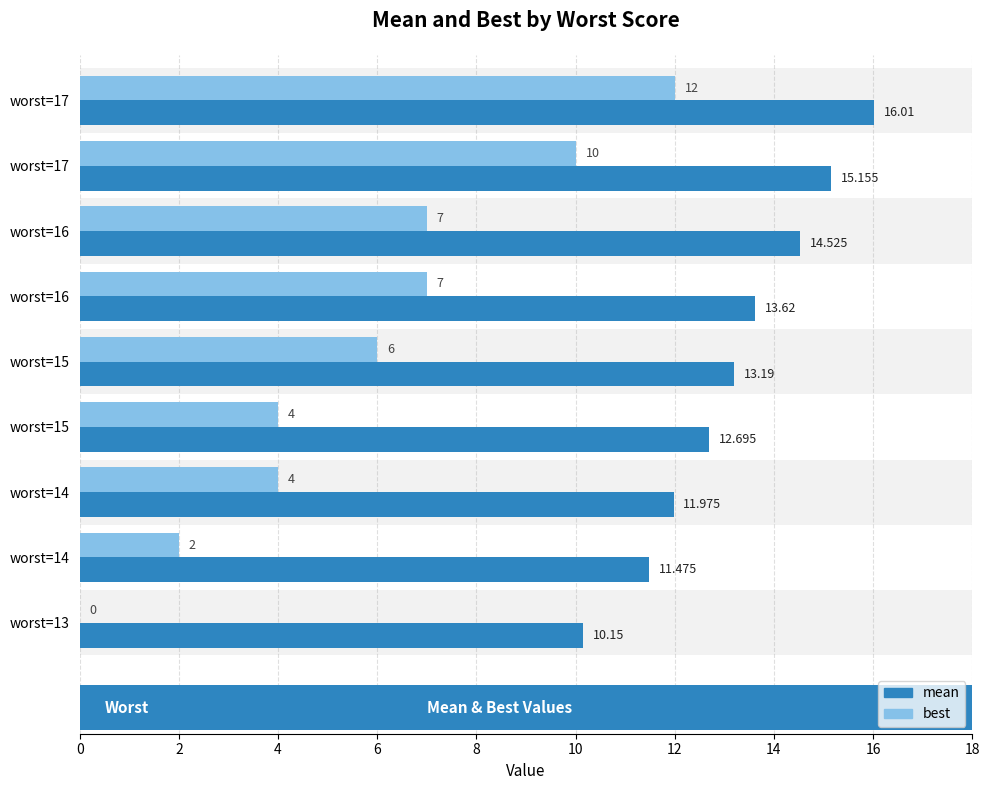

Which series has the widest spread of values?

best